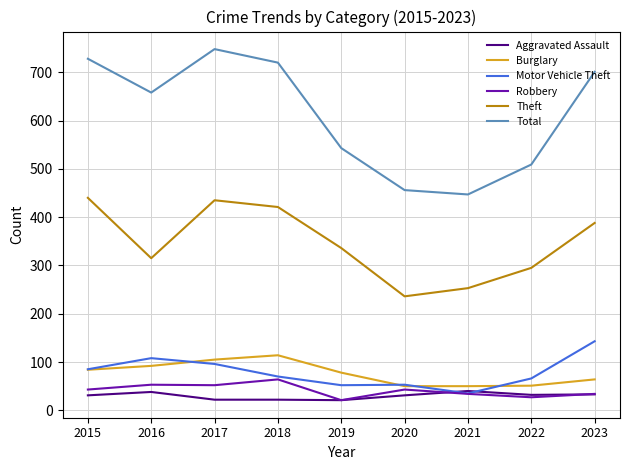

Between 2015 and 2022, which series saw the biggest shift?

Total